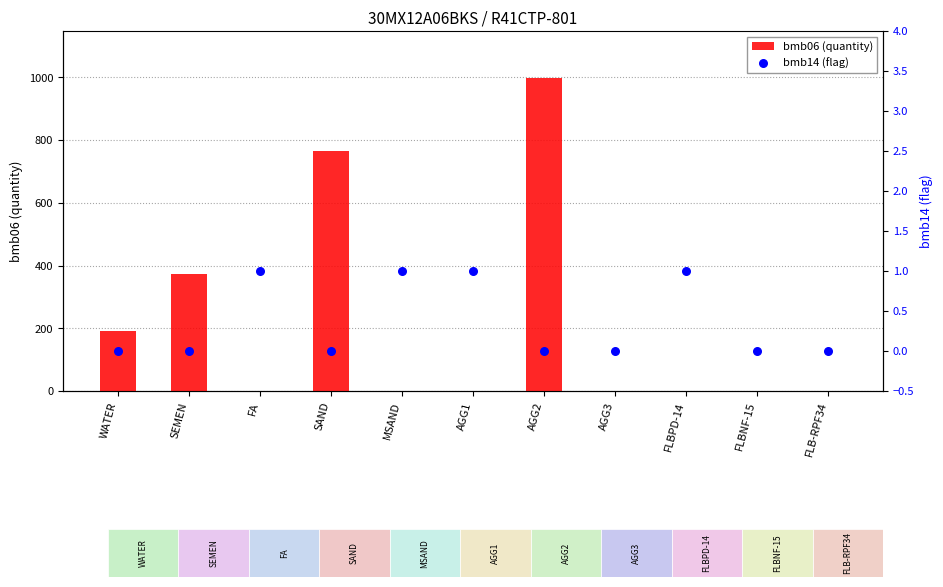

What are all the series names shown in the legend?

bmb06 (quantity), bmb14 (flag)